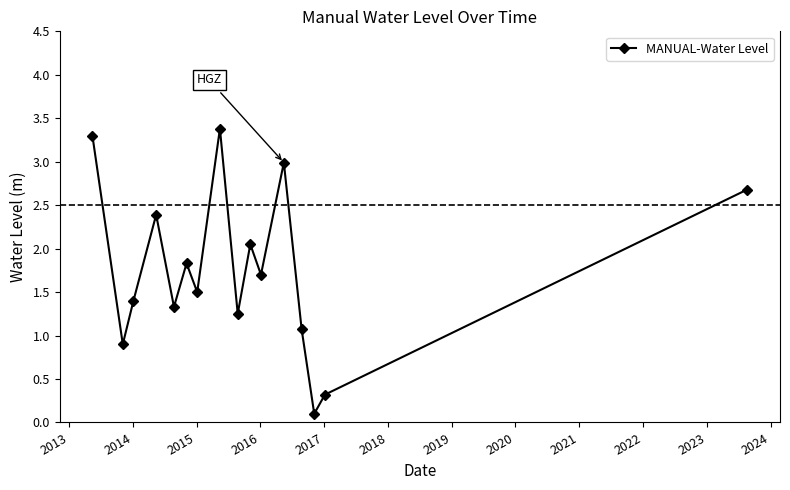

How many points are lower than both their immediate neighbors (excluding endpoints)?

6